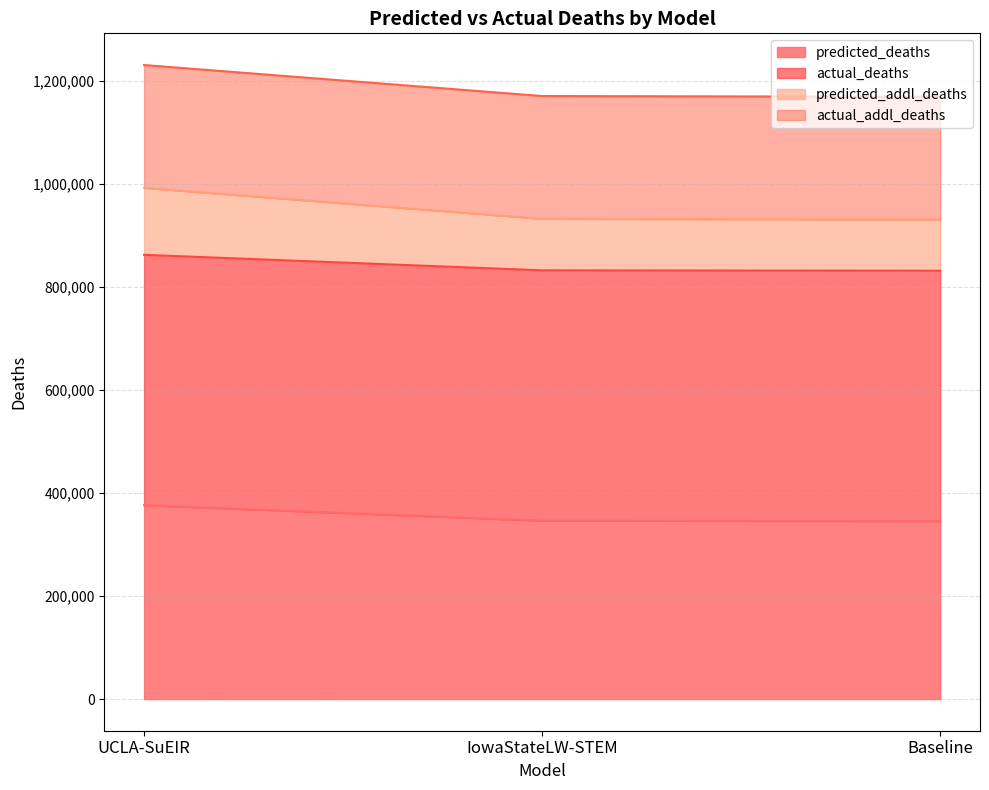

What is the difference between the maximum and minimum values in the predicted_addl_deaths series?

30827.7